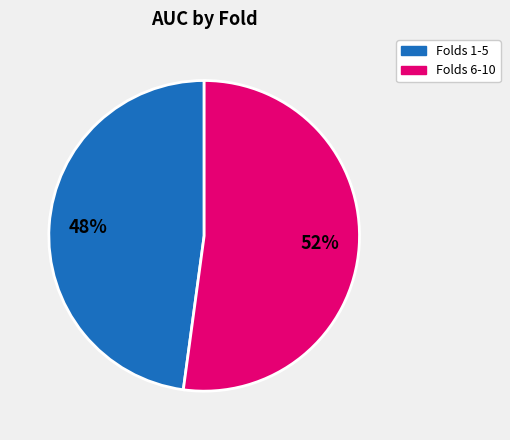

Is there any slice that represents more than half of the pie?

Yes